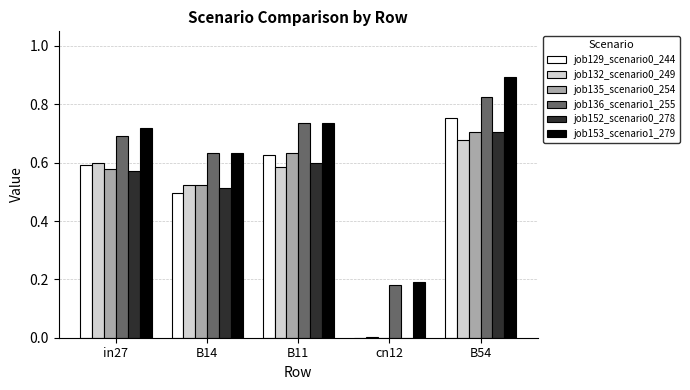

Are the bars grouped side by side (vs. stacked)?

Yes